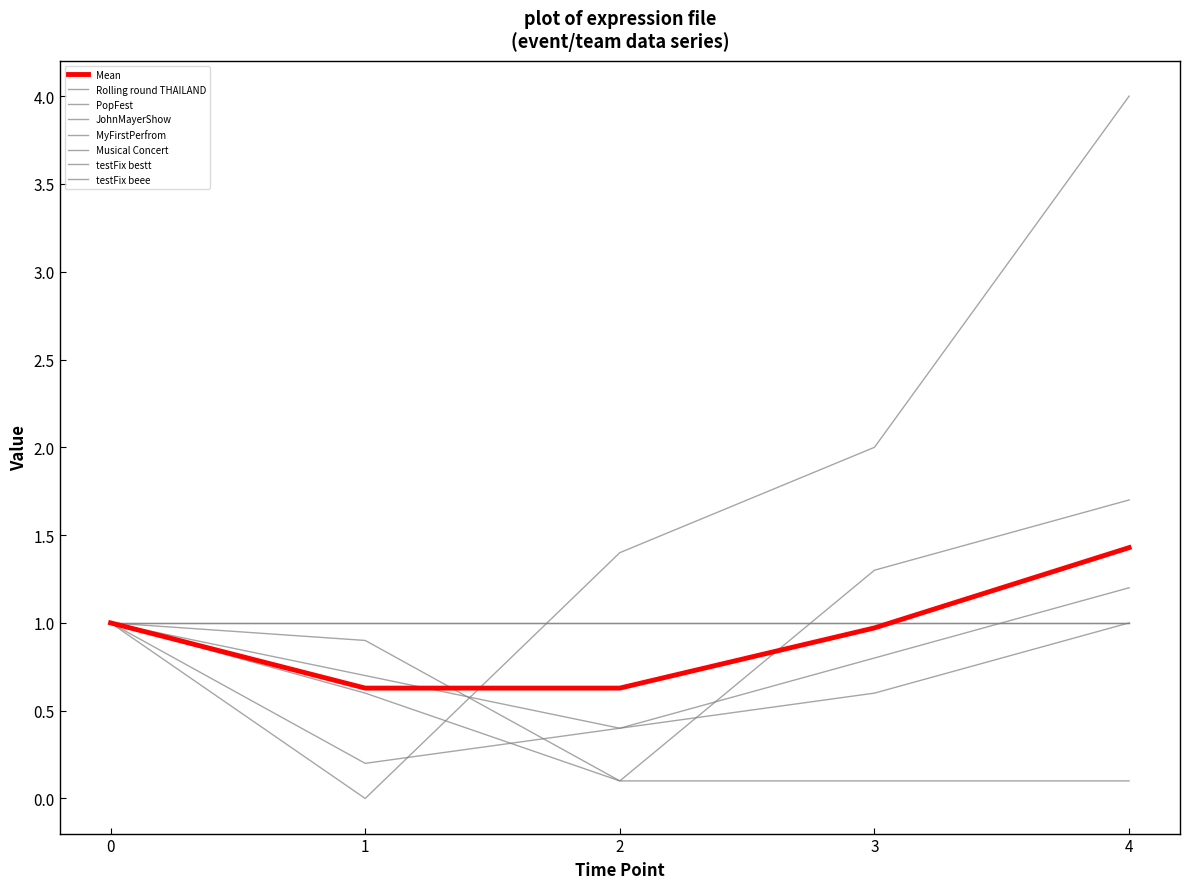

Does the chart display data point markers on the line(s)?

No